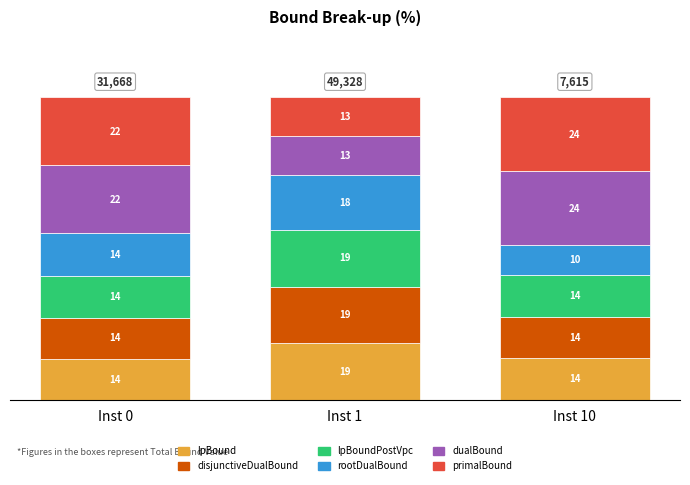

Is it true that rootDualBound equals 8.7 at Inst 0?

False